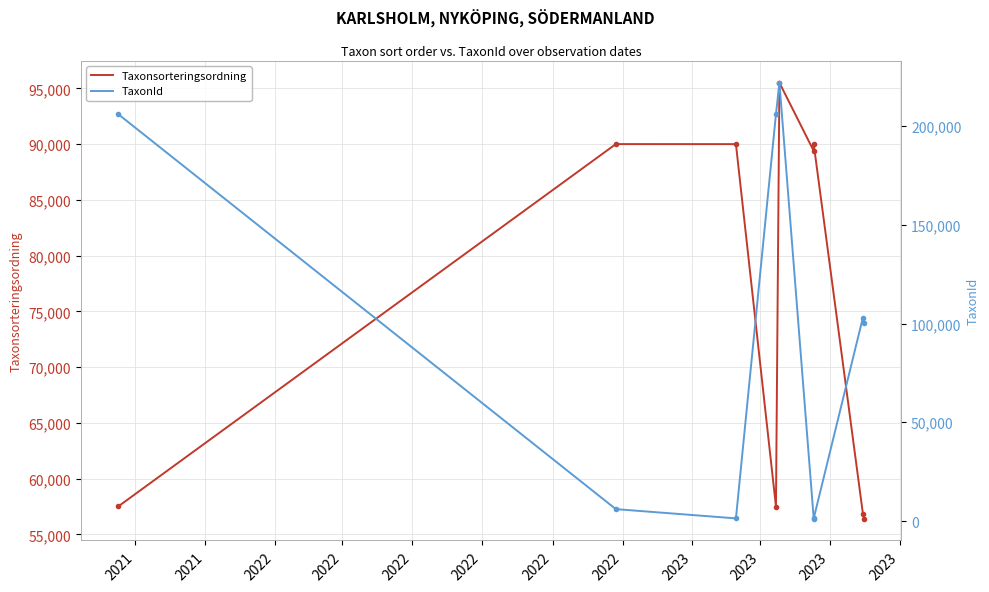

At 2022, list the series in order from smallest to largest.

TaxonId, Taxonsorteringsordning